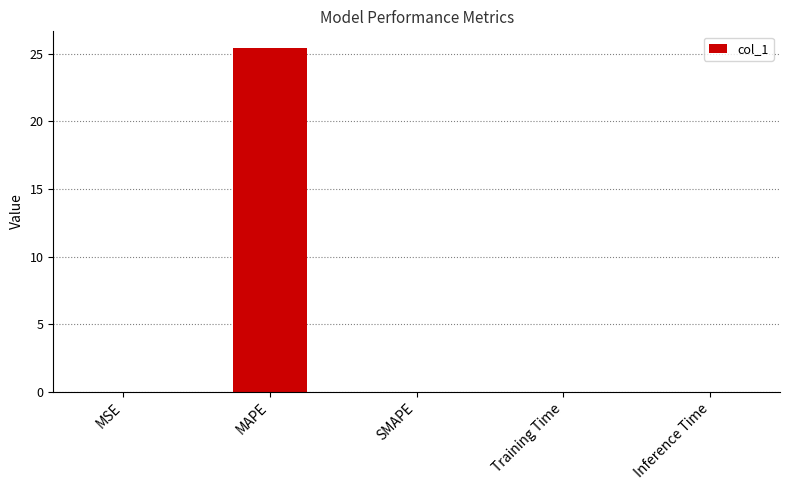

What is the maximum value shown in the chart?

25.4